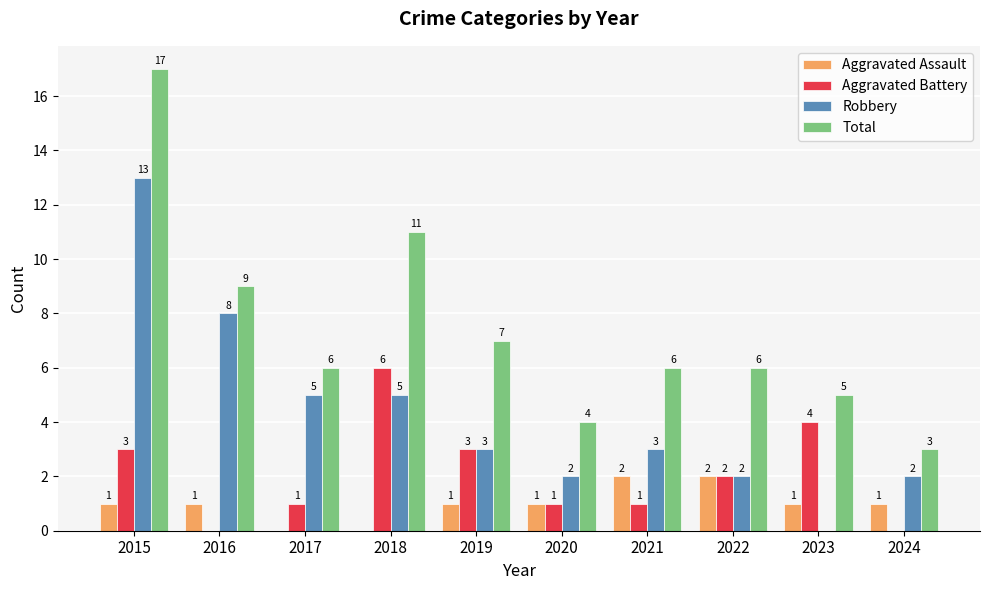

What is the maximum value shown in the chart?

17